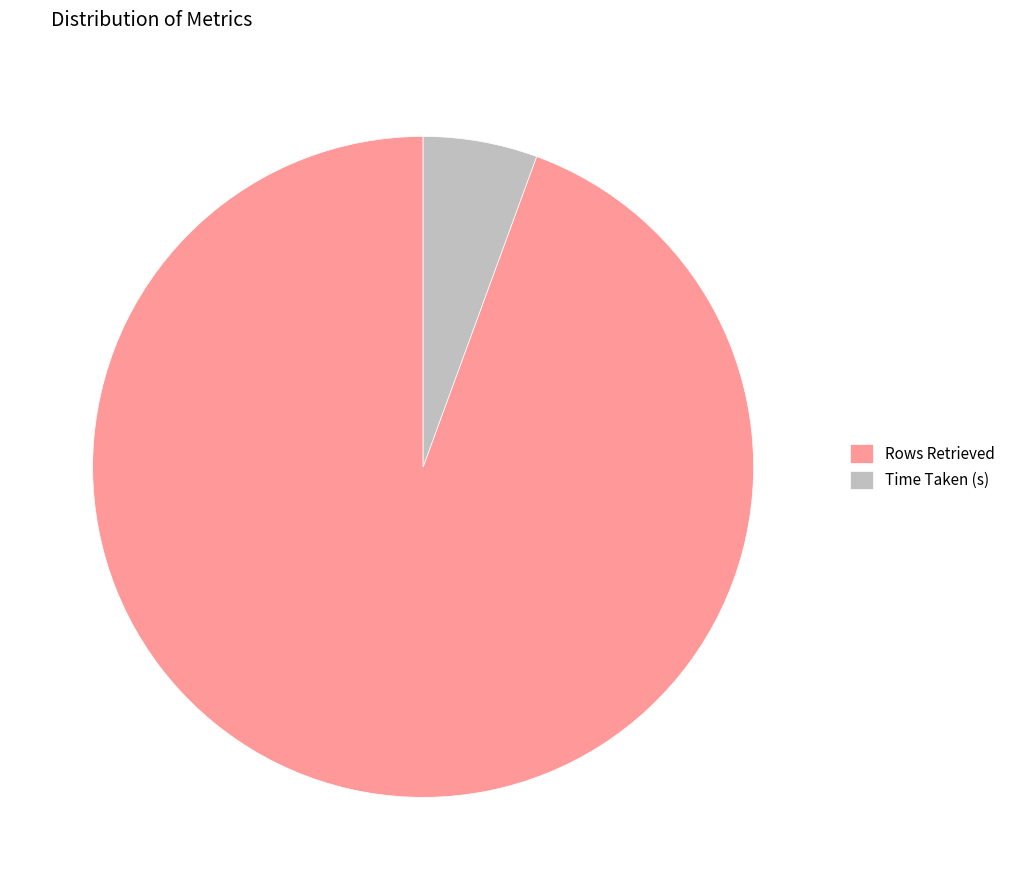

The Time Taken (s) slice represents 6% of the pie. True or false?

True